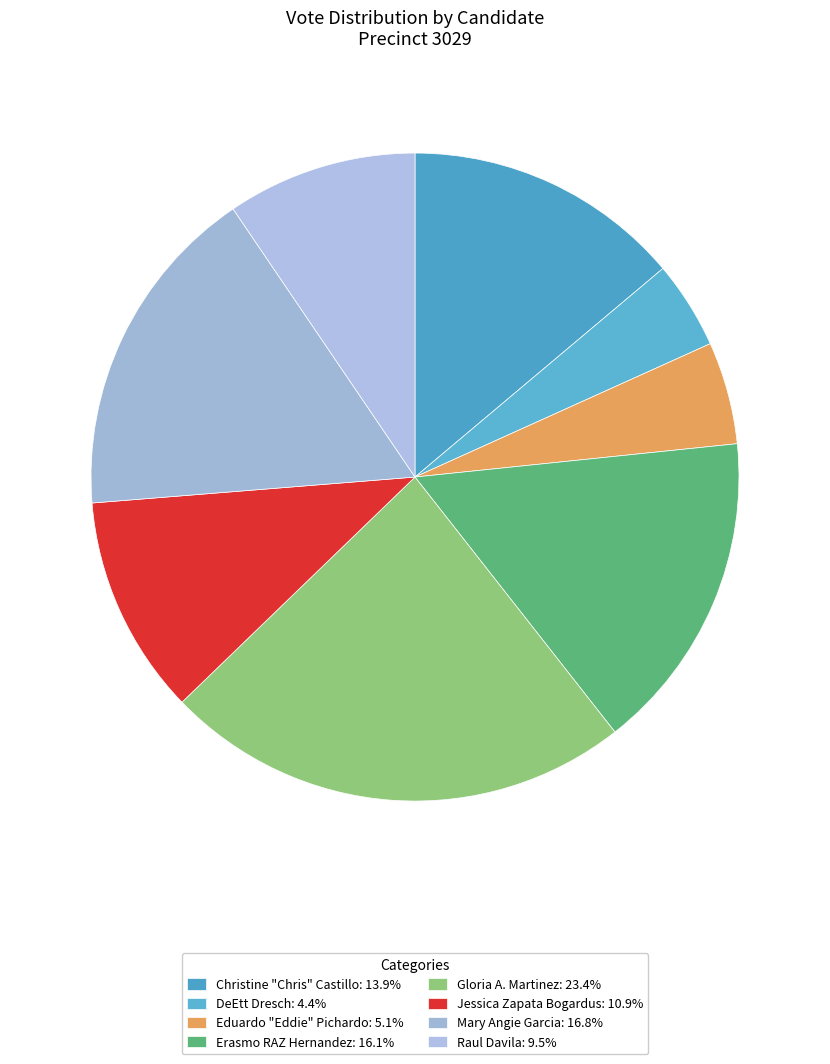

Between DeEtt Dresch and Raul Davila, which is larger?

Raul Davila